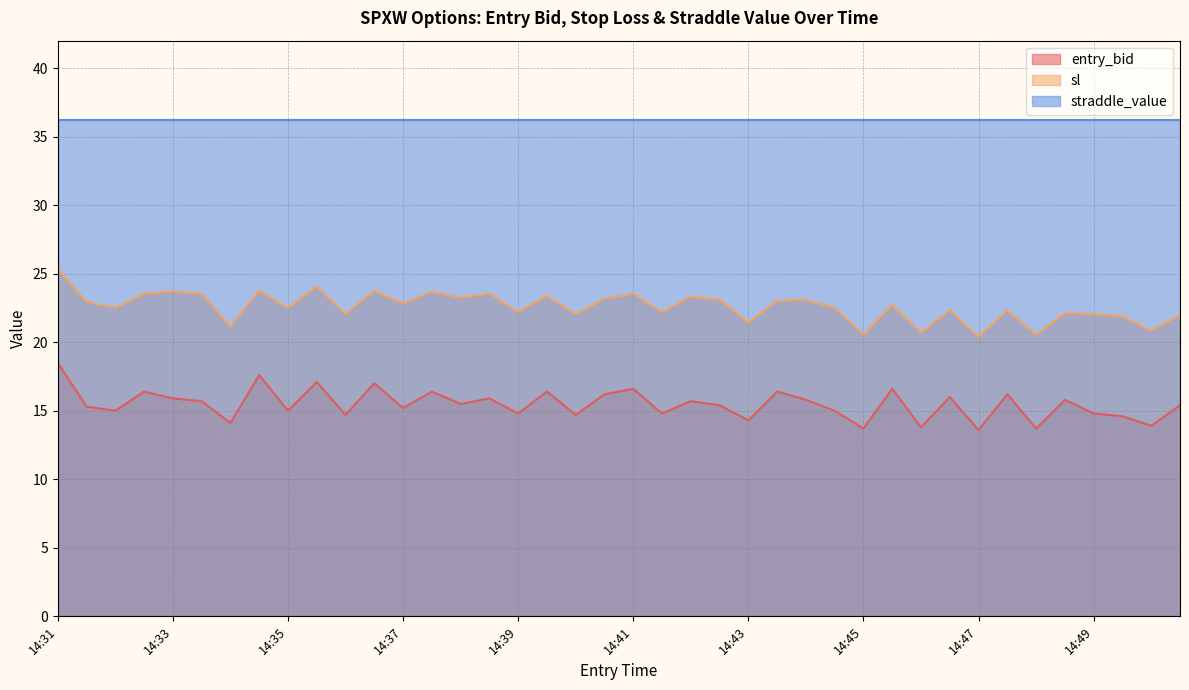

What is the sum of the entry_bid values at 14:34 and 14:35?

32.6